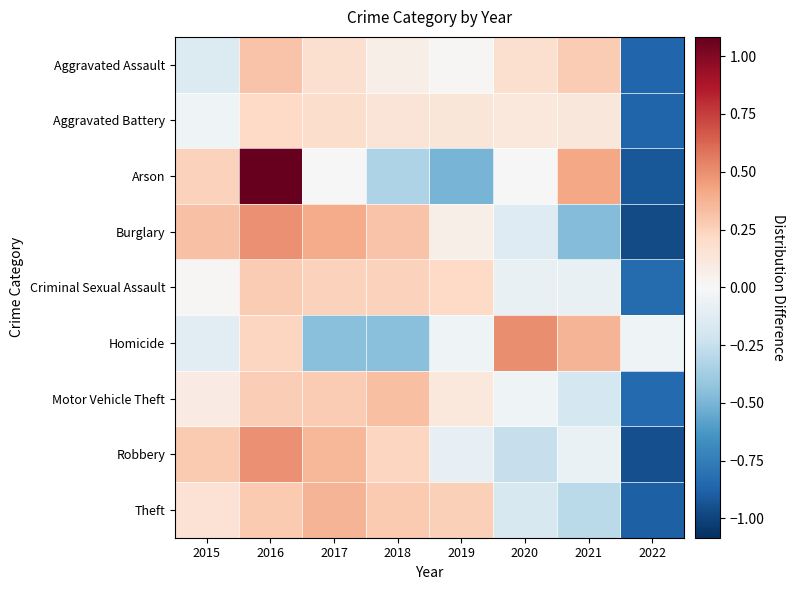

Count the number of categories in the chart.

8